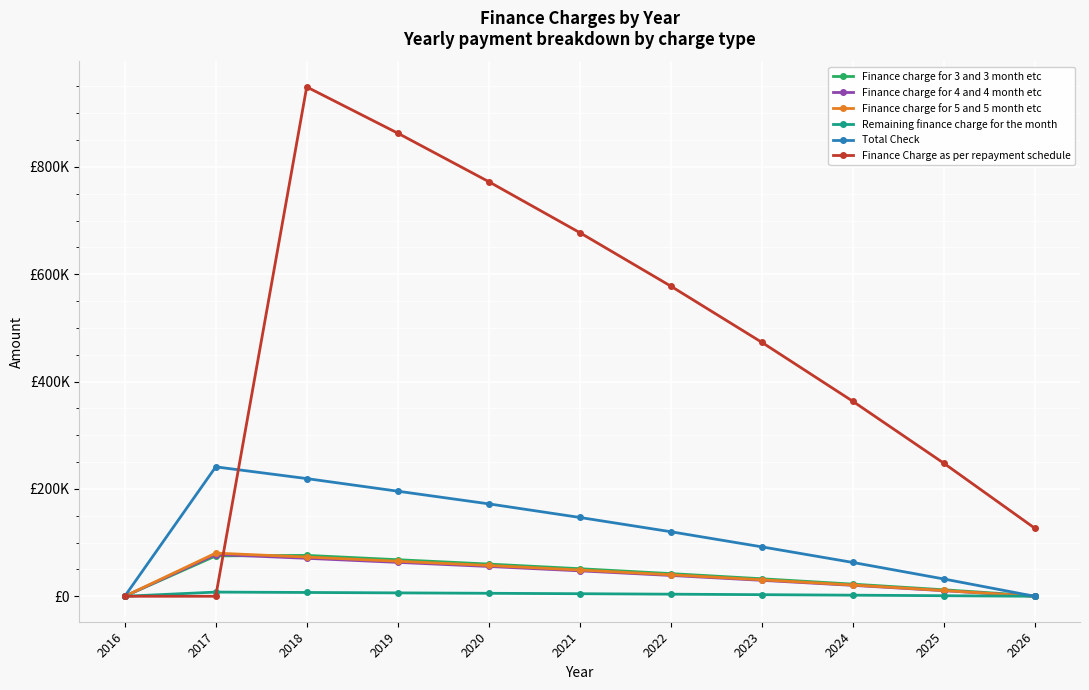

Where does the Finance charge for 5 and 5 month etc series first go above 40095?

2017